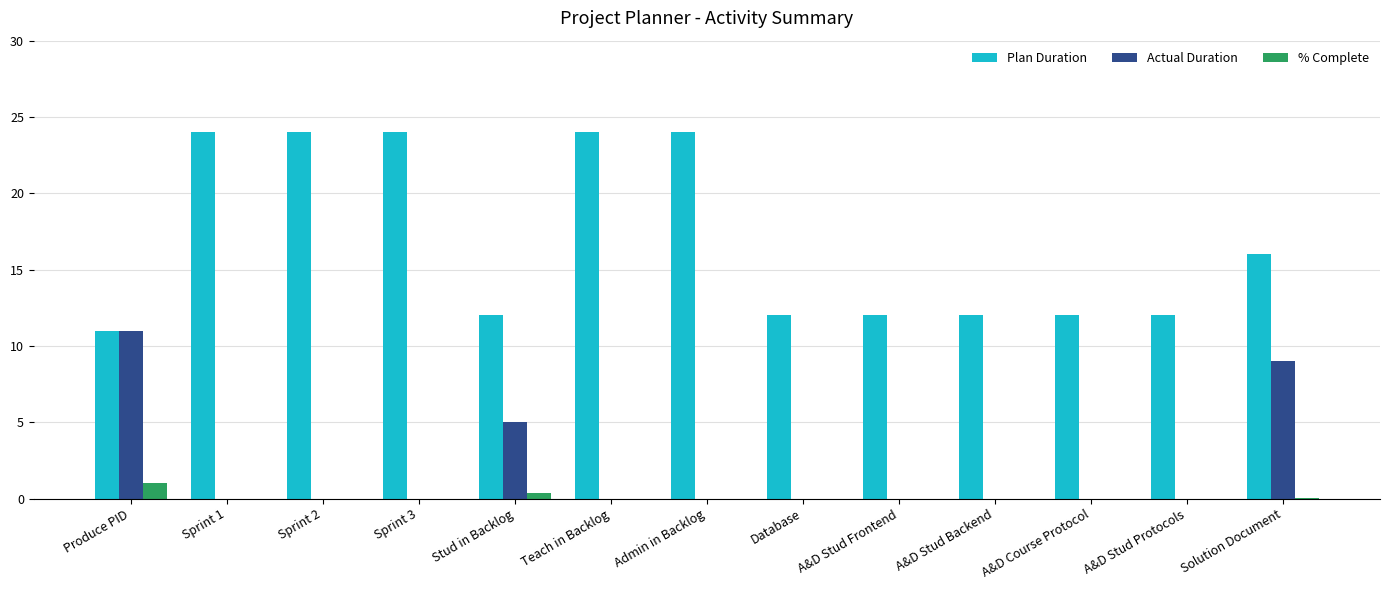

Which series changed the most between Sprint 1 and A&D Stud Protocols?

Plan Duration